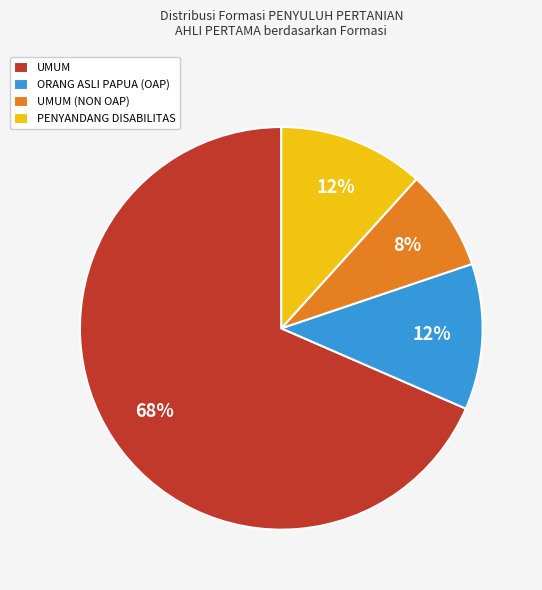

Which has a higher value, PENYANDANG DISABILITAS or UMUM (NON OAP)?

PENYANDANG DISABILITAS